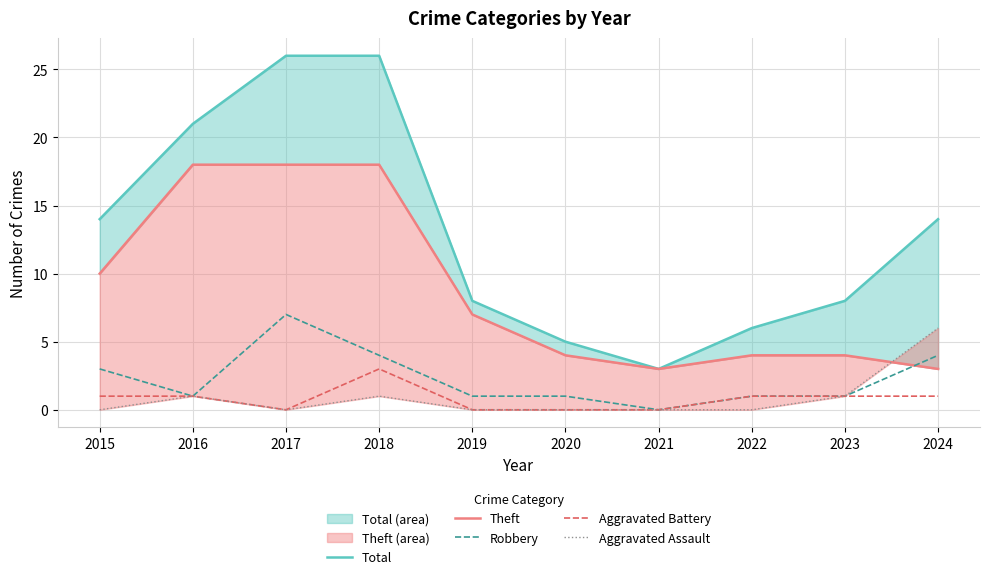

What is the sum of the Robbery values at 2022 and 2015?

4